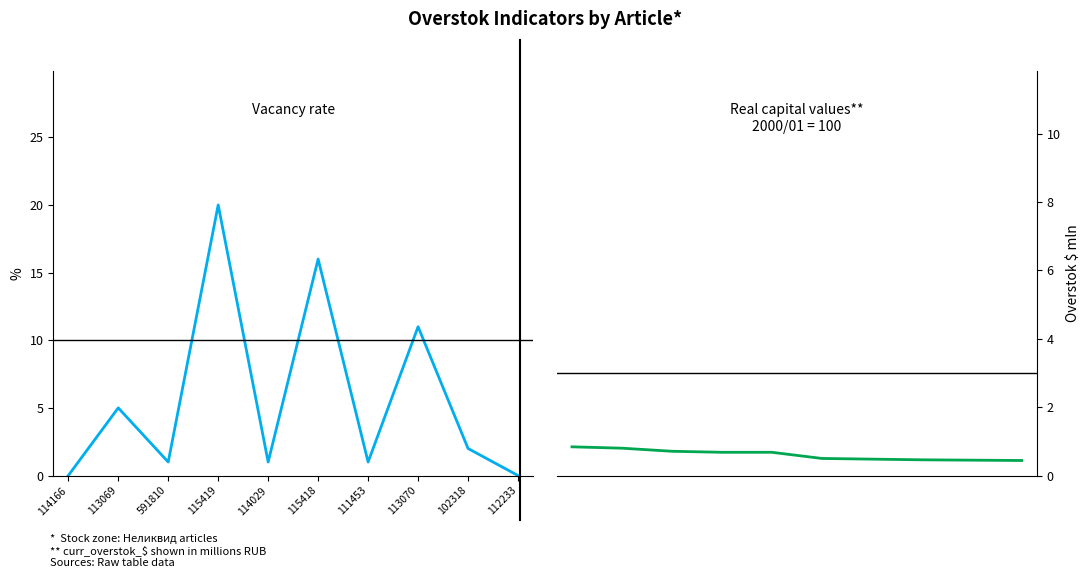

Rank the series by their average value, from highest to lowest.

КЛИЕНТОВ, curr_overstok_$ (млн)